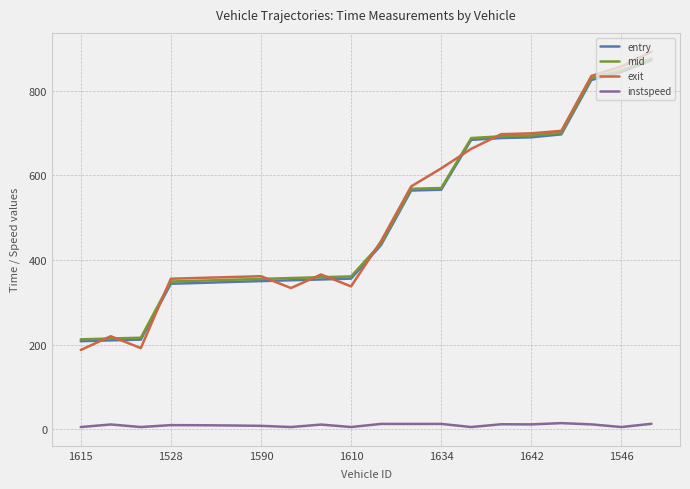

Which series has the largest range (max minus min)?

exit